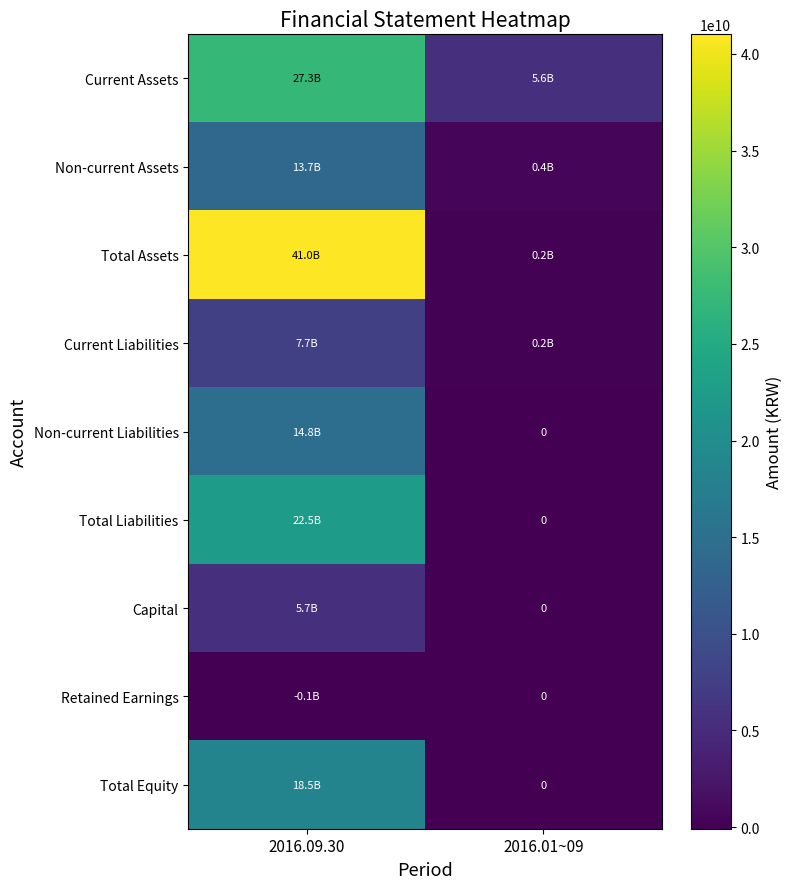

What is the difference between the Non-current Assets values at 2016.01~09 and 2016.09.30?

13303837697